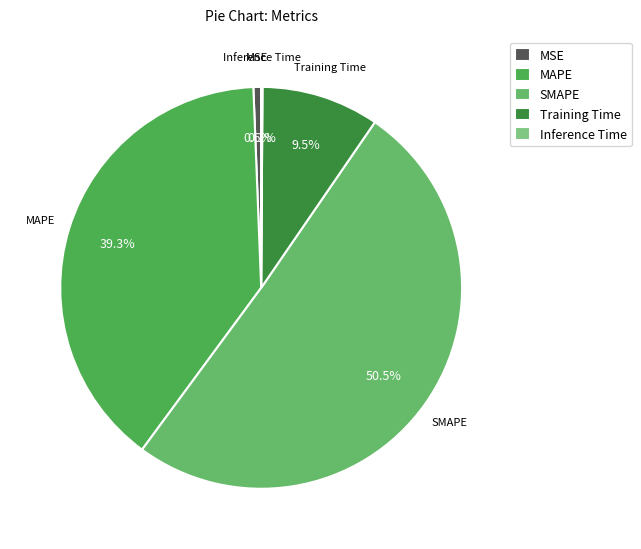

Which category has the biggest portion of the pie?

SMAPE